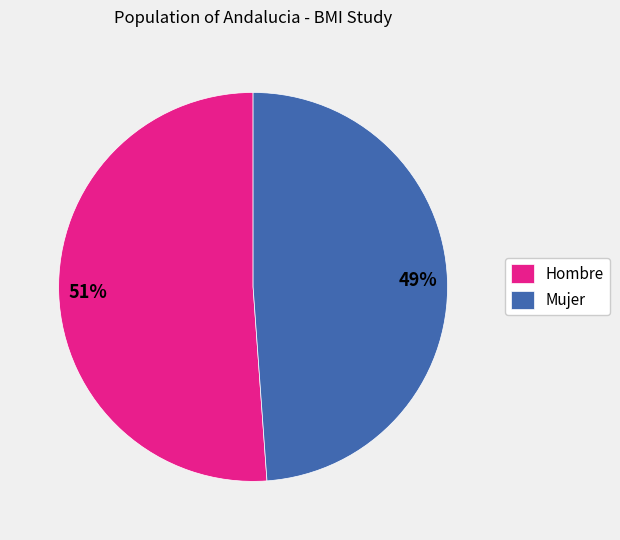

To the nearest percent, what portion does Hombre represent?

51%